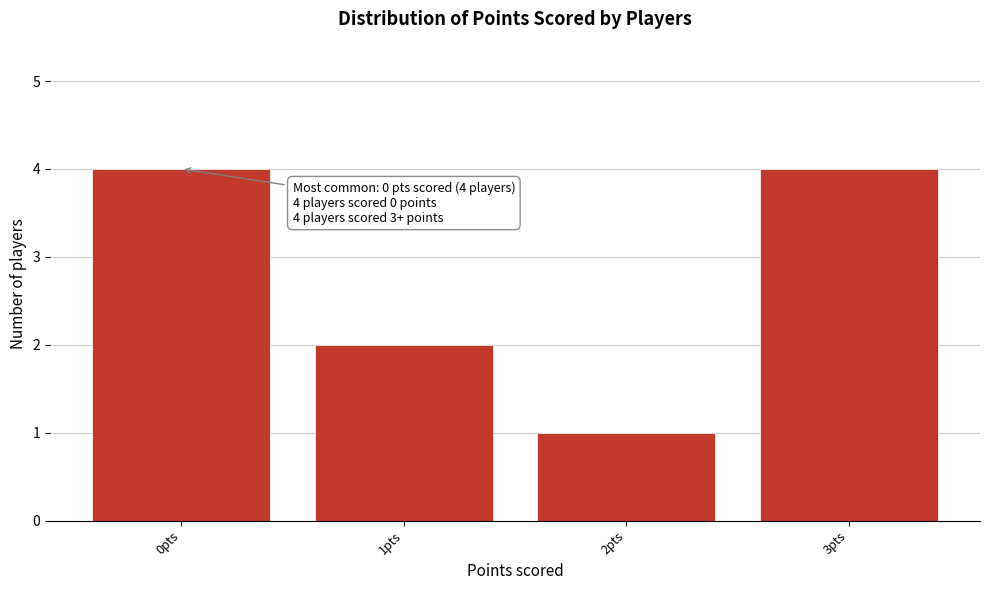

Reading left to right, list all the values displayed in this chart.

0pts=4	1pts=2	2pts=1	3pts=4